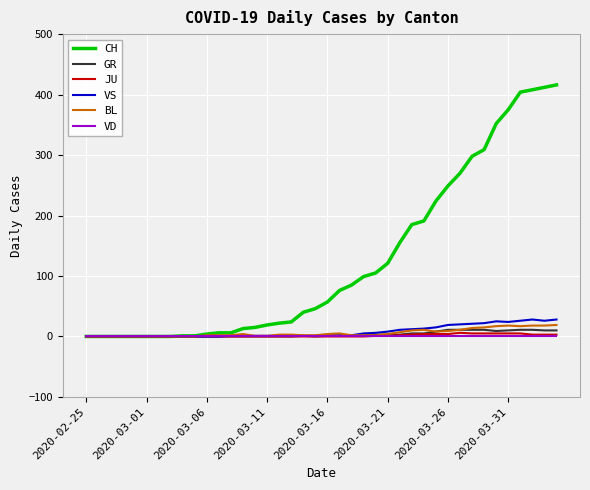

Which series has the largest range (max minus min)?

CH